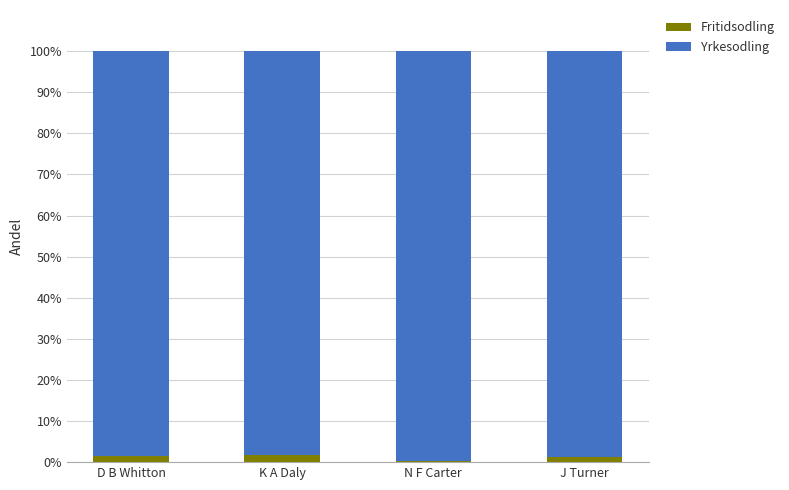

How many data points does each series have?

4